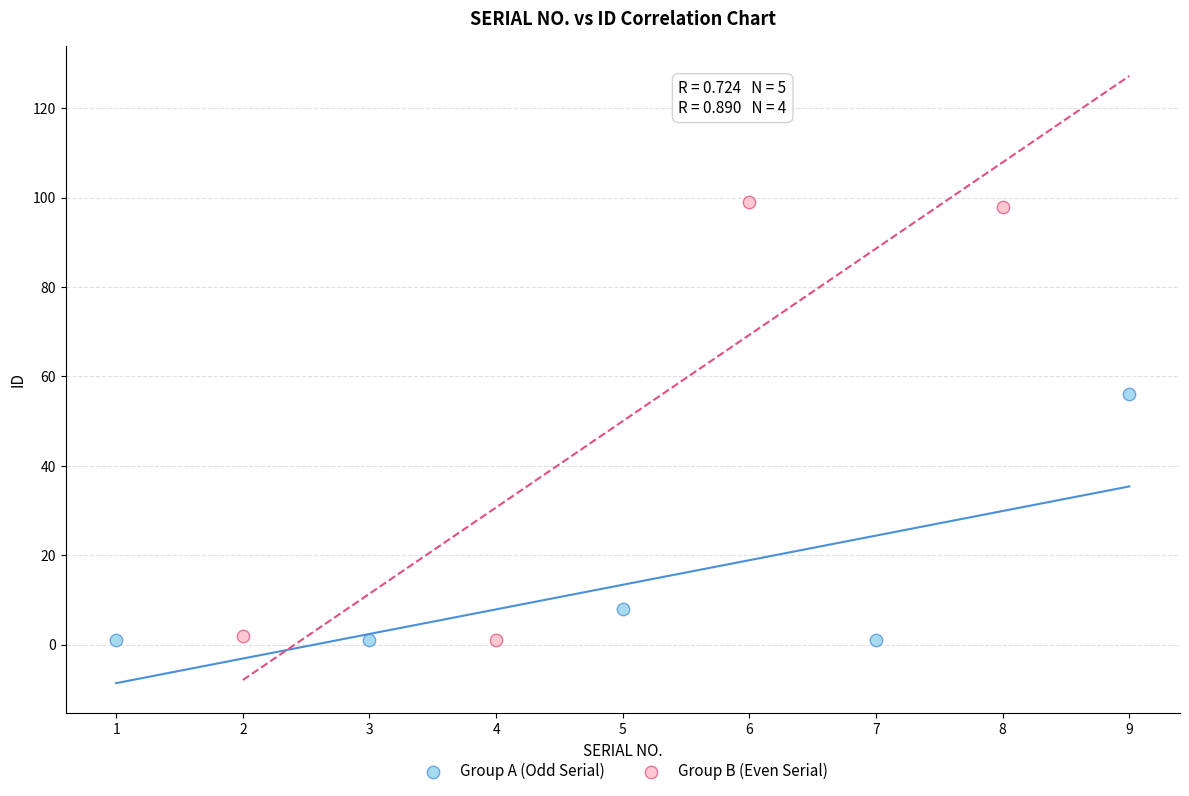

Which series contains the highest Y value?

Group B (Even Serial)